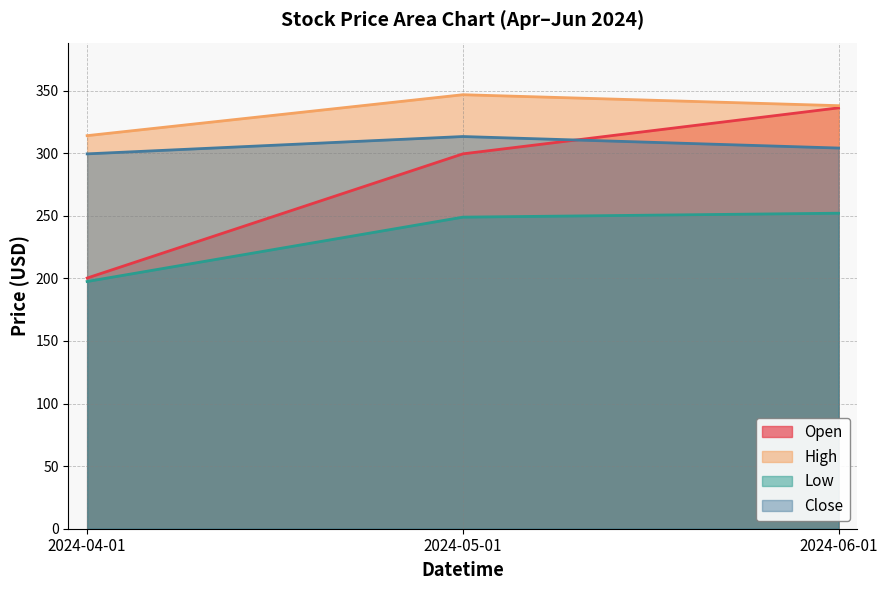

What is the difference between the second highest and minimum values in the High series?

24.0